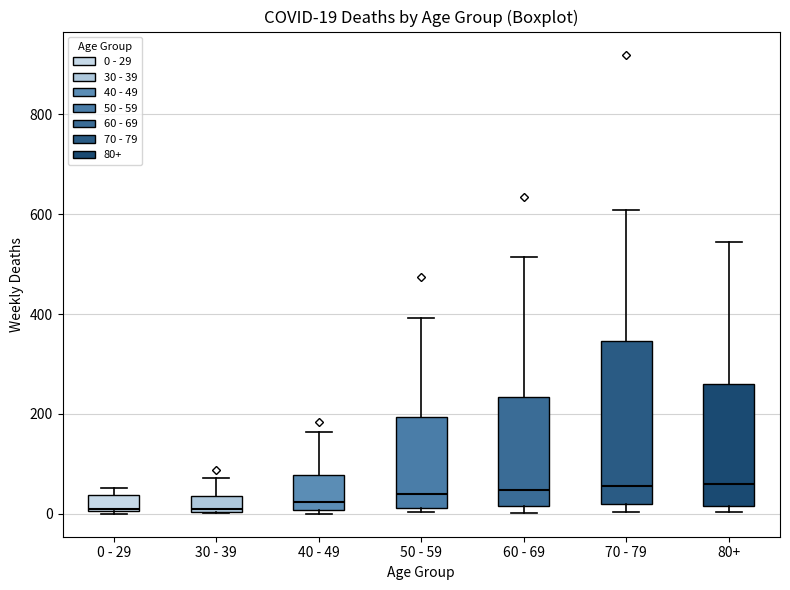

Which box is the tallest, from its lower edge to its upper edge?

70 - 79